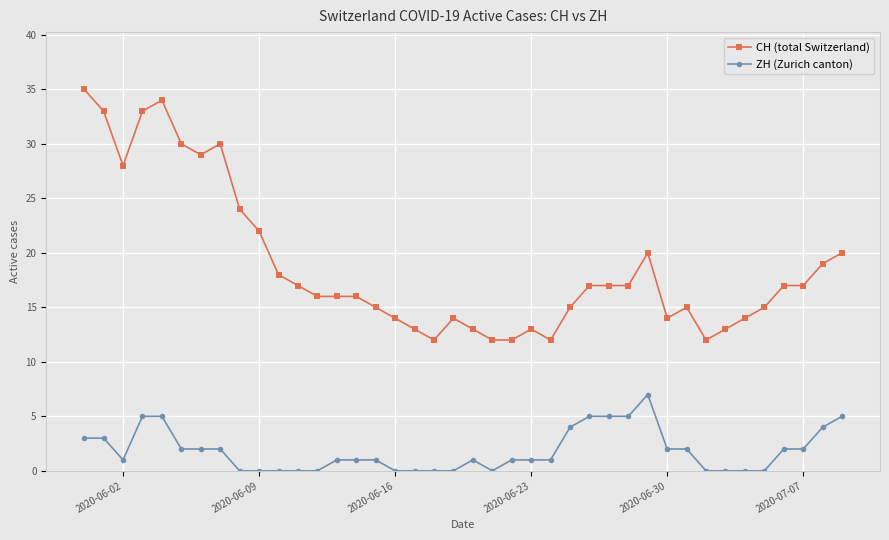

True or false: CH (total Switzerland) has more than 2 interior local peaks.

True